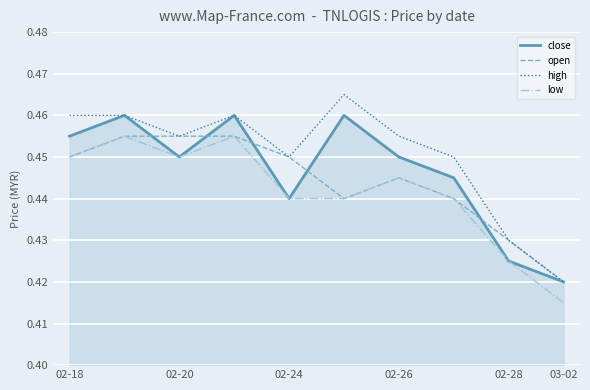

Rank the series by their average value, from lowest to highest.

low, open, close, high